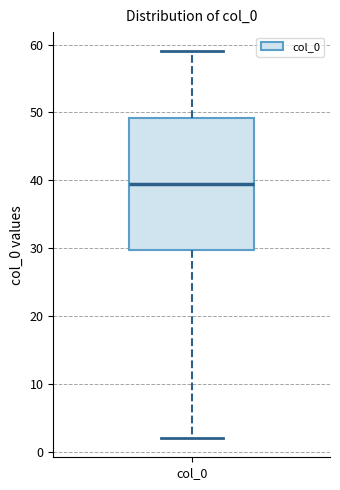

Read this box plot against the y-axis: the position of the median line, the range covered by the box, and the ends of both whiskers. The values are not printed on the chart, so give them approximately, as read against the axis.

median 40, box 30 to 49, whiskers 2 to 59